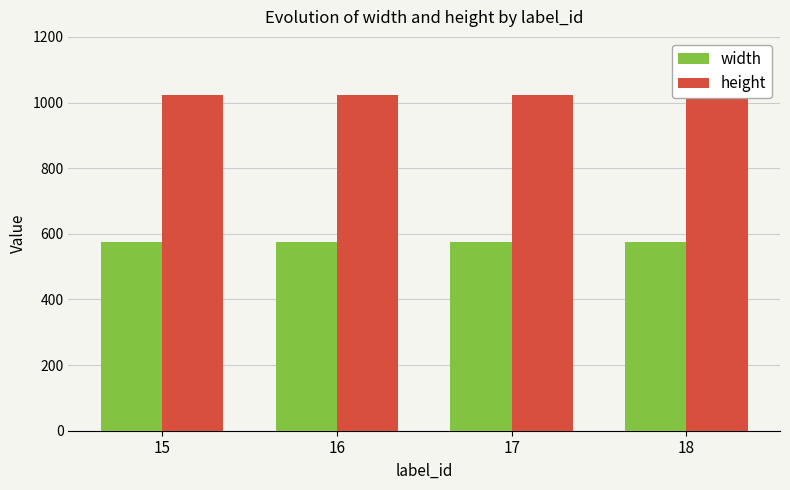

Is the value of height at 18 greater than the value of width at 17?

Yes